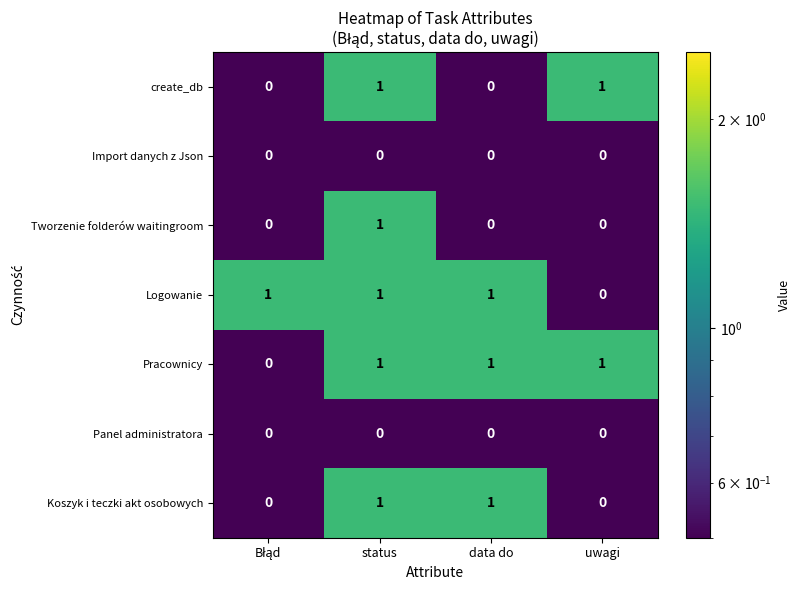

What is the sum of all Logowanie values?

3